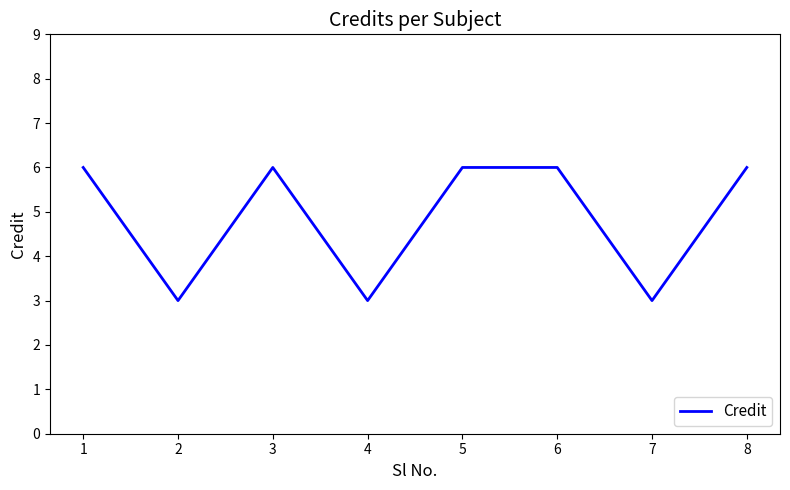

What is the greatest value displayed?

6